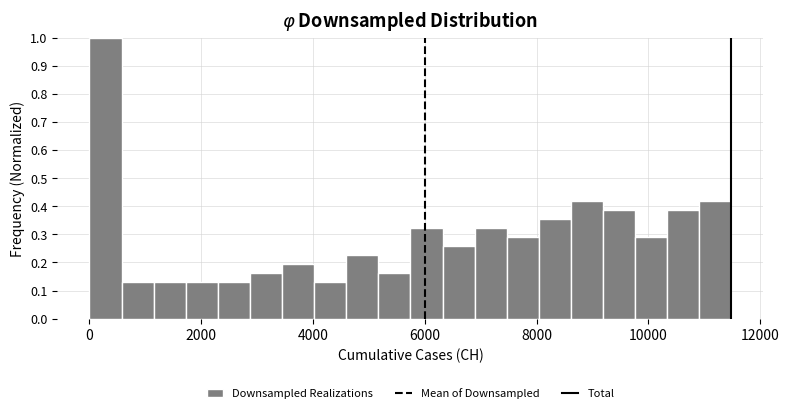

Around what value on the x-axis is the tallest bar? Give the approximate position of its centre, as read against the axis.

200